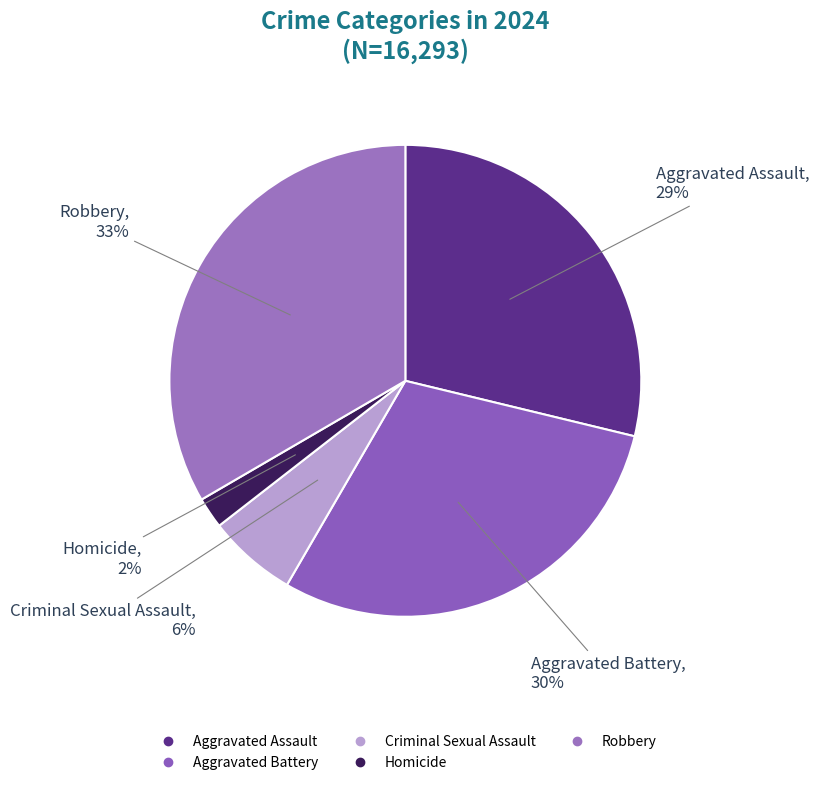

Does Criminal Sexual Assault represent more than half of the total?

No